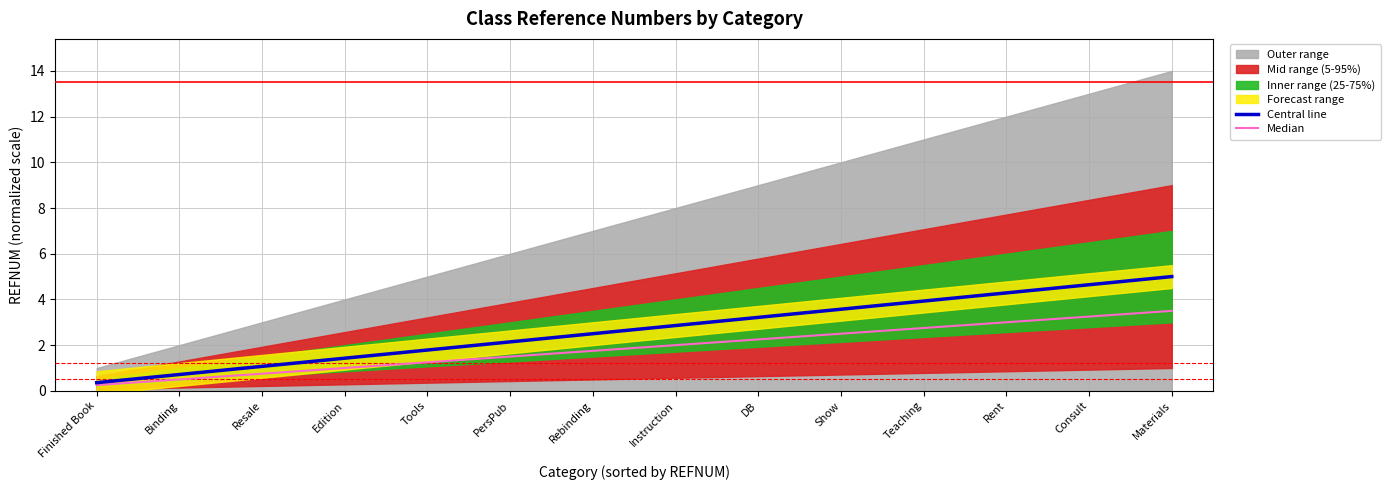

How many values in the Median series exceed 2?

6